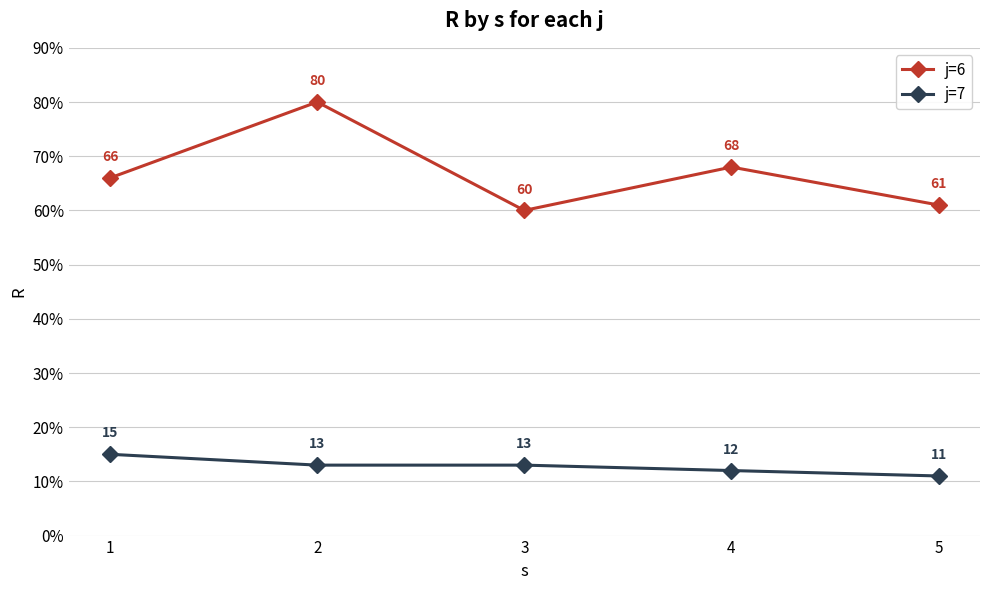

Rank the series at 4 from highest to lowest value.

j=6, j=7